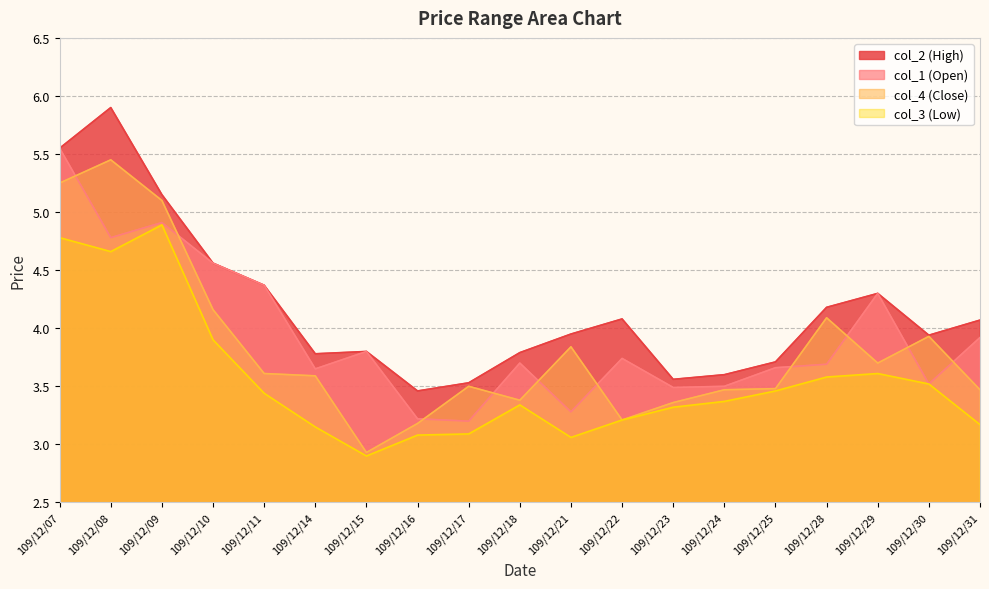

What is the sum of the col_1 values at 109/12/23 and 109/12/21?

6.8